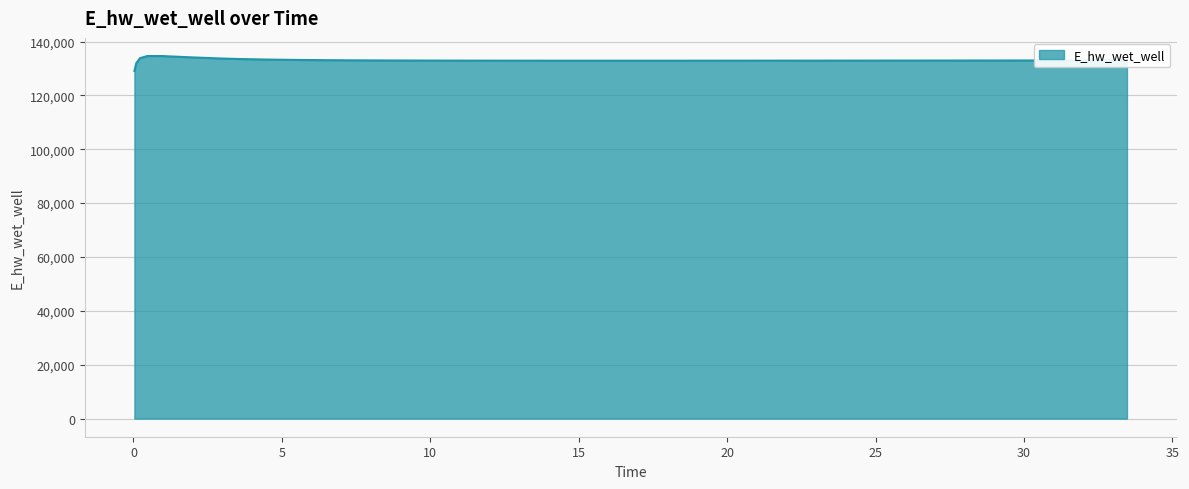

What is the greatest value displayed?

134628.1